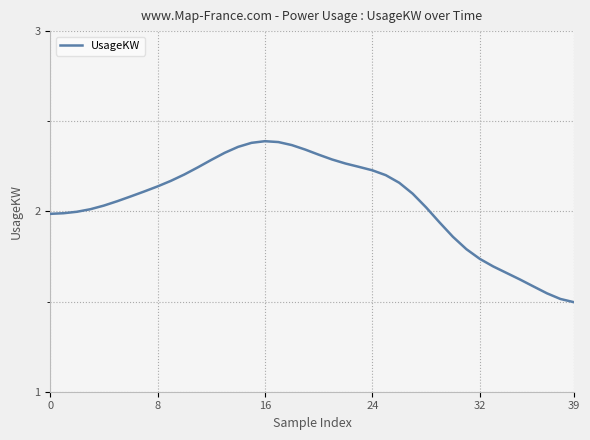

What is the difference between the maximum and minimum values?

0.9